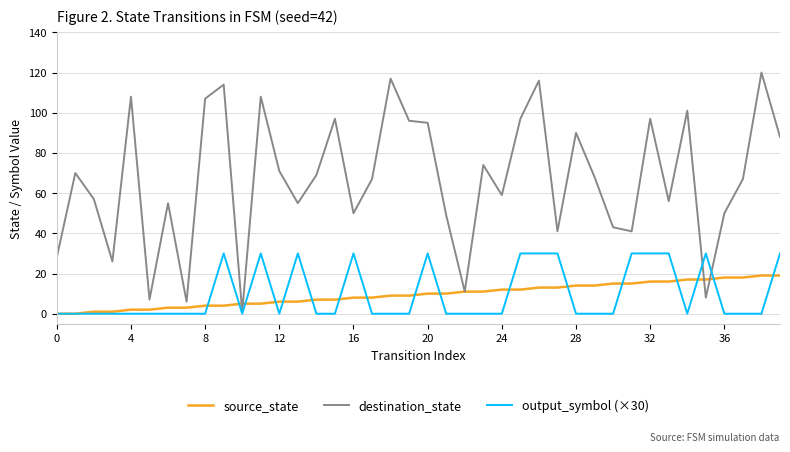

True or false: destination_state has more than 0 points higher than both neighbors.

True